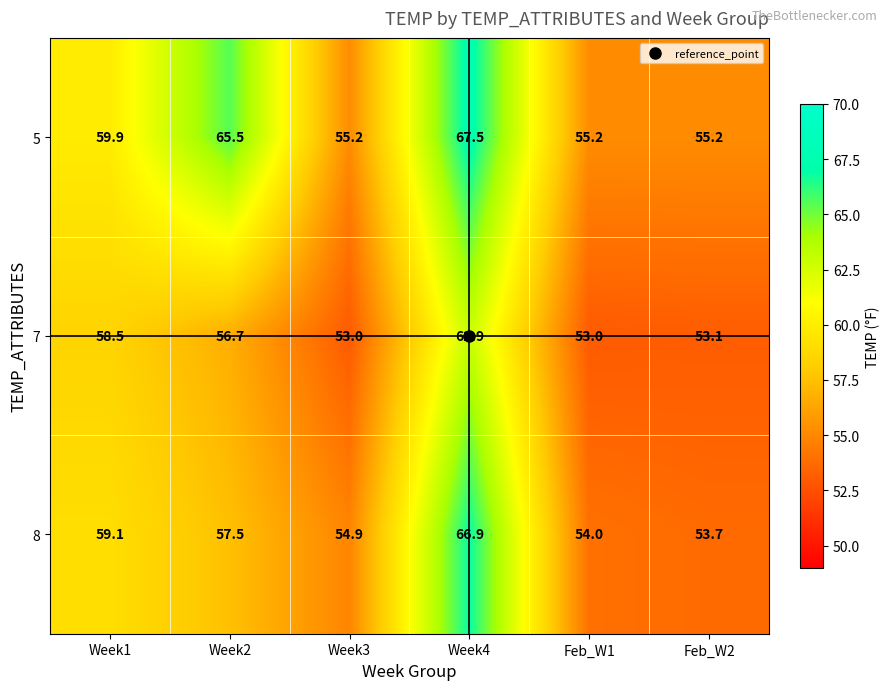

Rank the series by their average value, from highest to lowest.

5, 8, 7